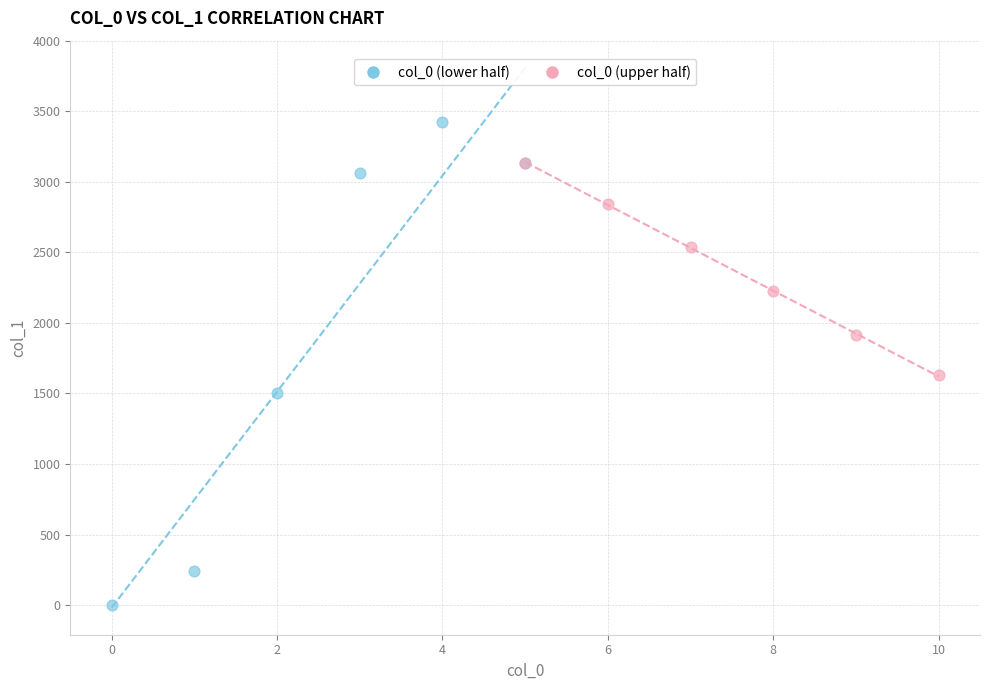

Which series contains the highest Y value?

col_0 (lower half)